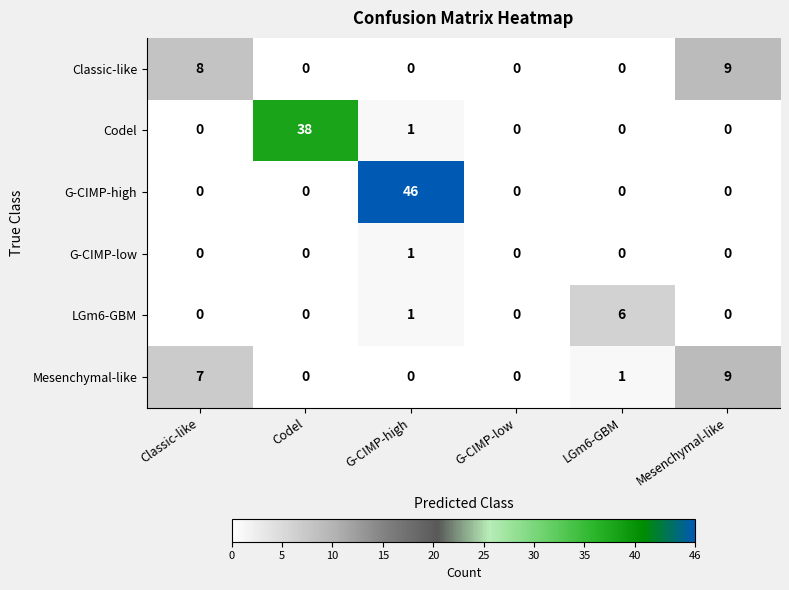

The value of LGm6-GBM at Classic-like is 0. True or false?

True